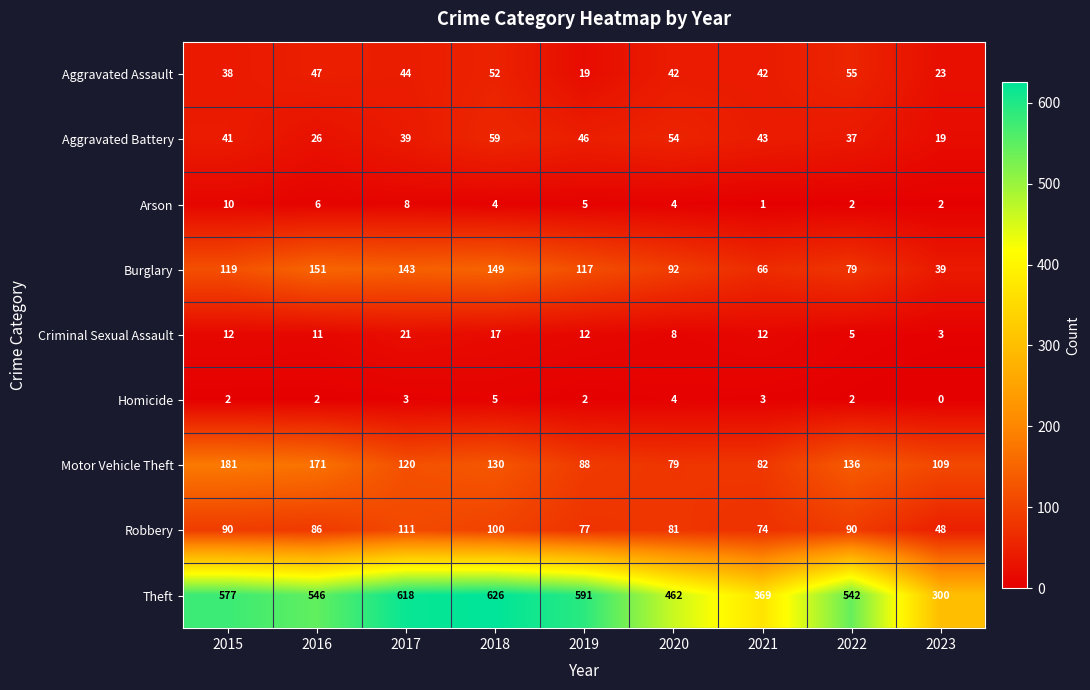

Between 2015 and 2021, which series saw the biggest shift?

Theft